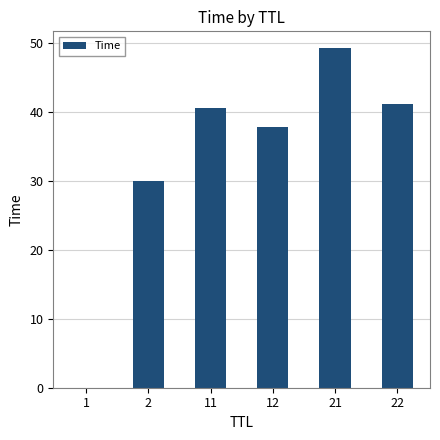

The chart shows a value of 0.0 at 1. True or false?

True